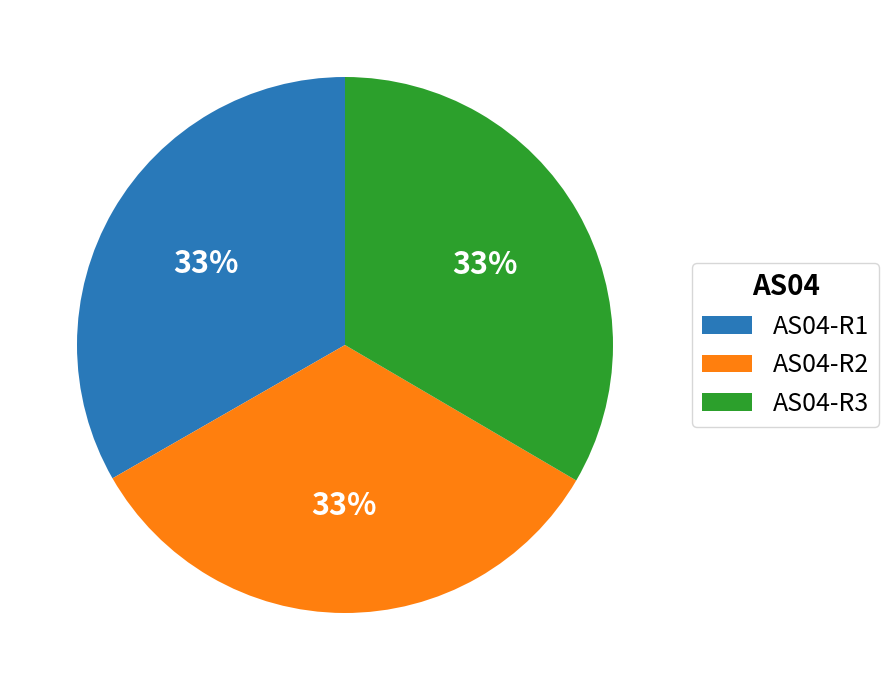

To the nearest percent, what percentage of the pie is AS04-R2?

33%